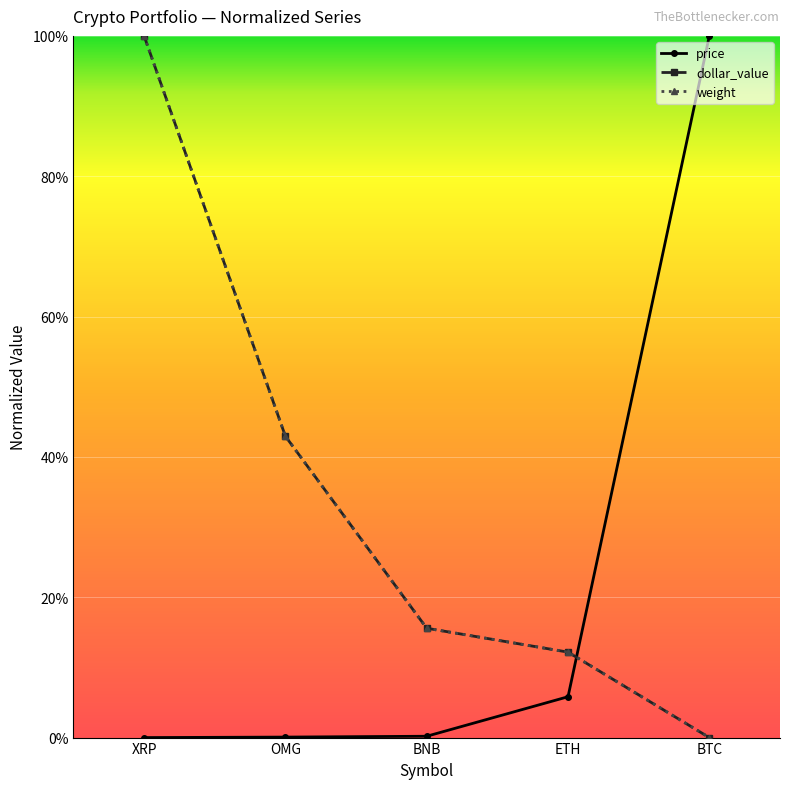

At how many categories does at least one series exceed 34?

3